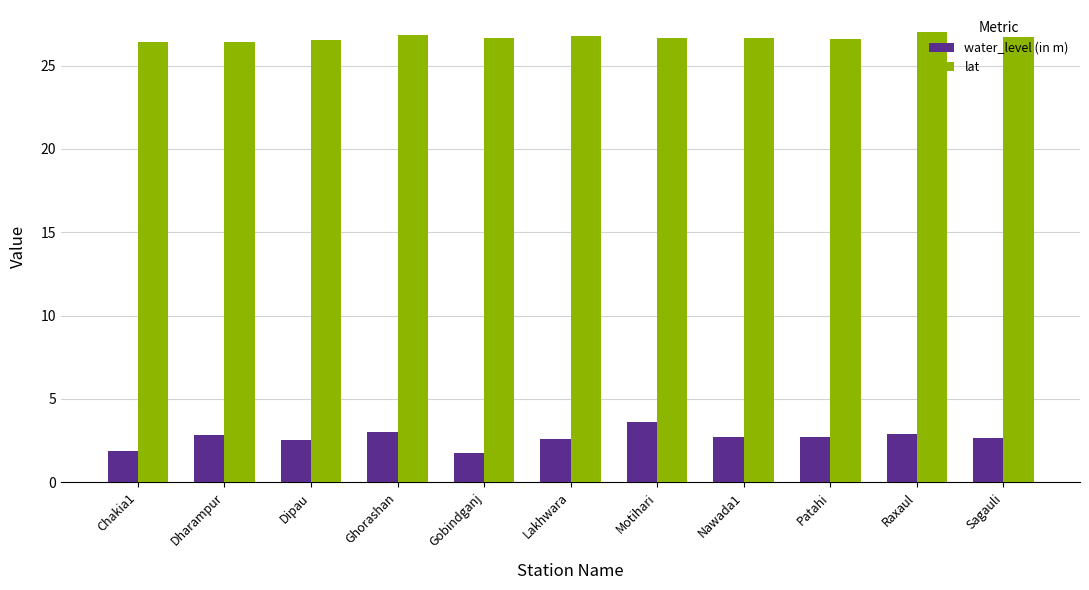

Rank the series at Patahi from lowest to highest value.

water_level (in m), lat